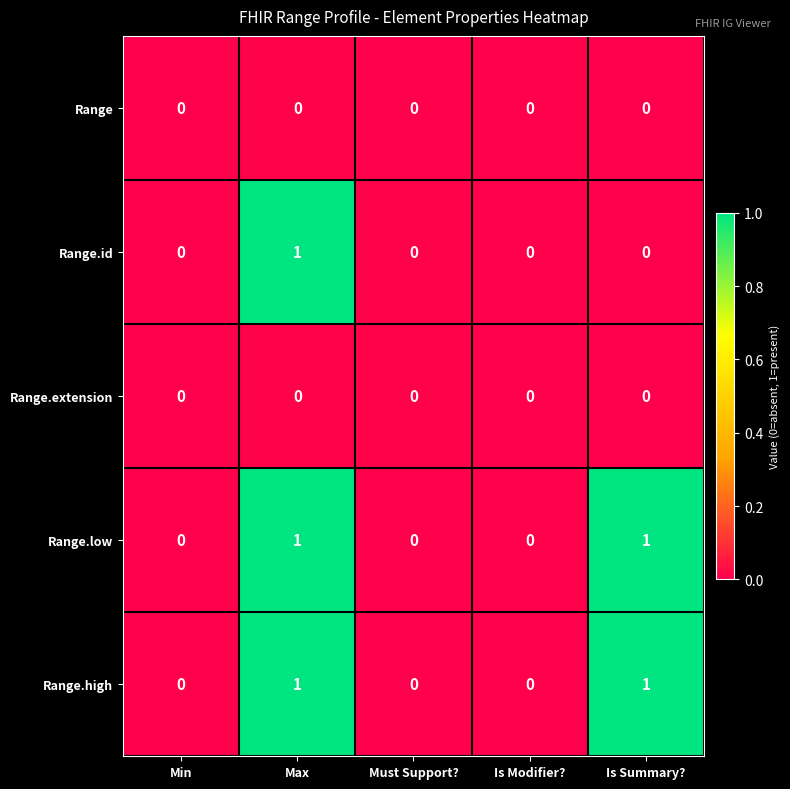

Reading left to right, list all the values displayed in this chart.

Range: Min=0	Max=0	Must Support?=0	Is Modifier?=0	Is Summary?=0
Range.id: Min=0	Max=1	Must Support?=0	Is Modifier?=0	Is Summary?=0
Range.extension: Min=0	Max=0	Must Support?=0	Is Modifier?=0	Is Summary?=0
Range.low: Min=0	Max=1	Must Support?=0	Is Modifier?=0	Is Summary?=1
Range.high: Min=0	Max=1	Must Support?=0	Is Modifier?=0	Is Summary?=1